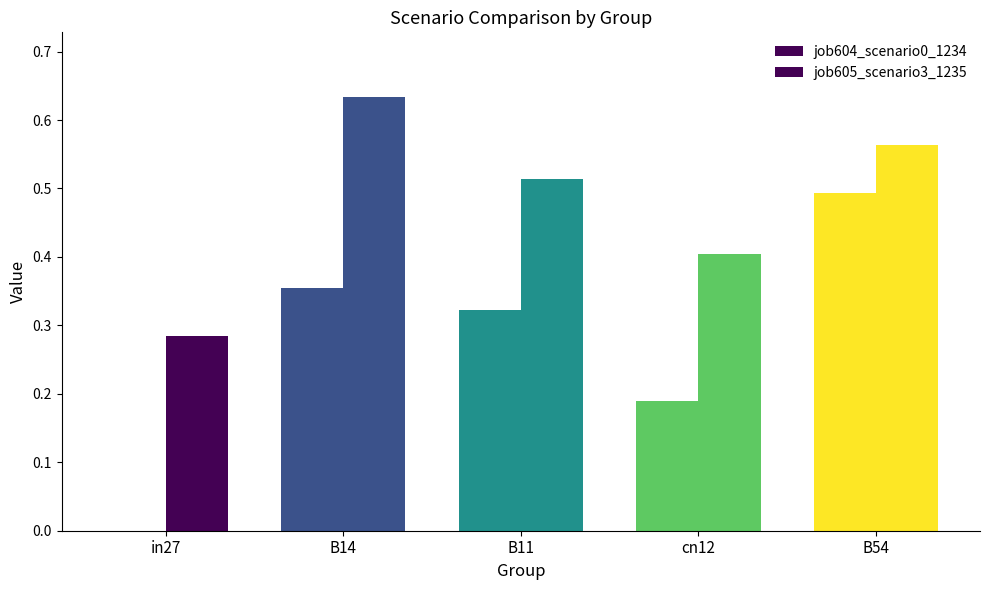

Which category has the highest value in the job605_scenario3_1235 series?

B14